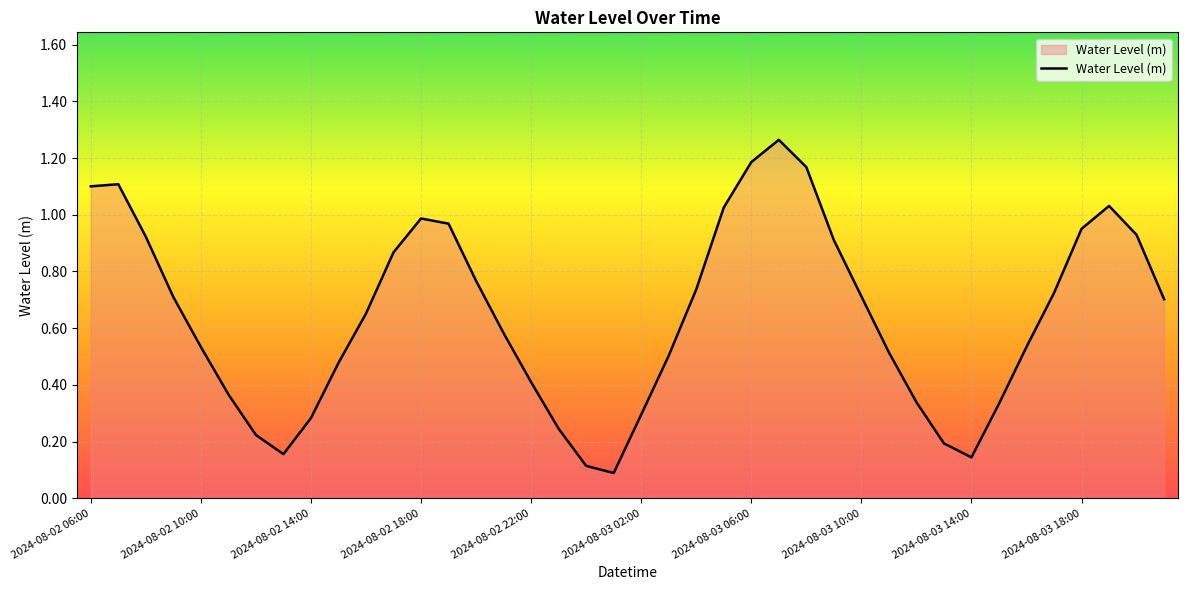

At which category does the data reach its first local valley?

2024-08-02 13:00